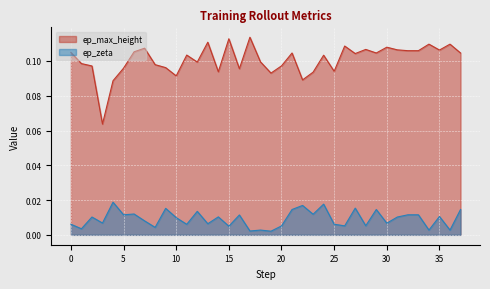

What is the difference between the highest and lowest values at 35?

0.1